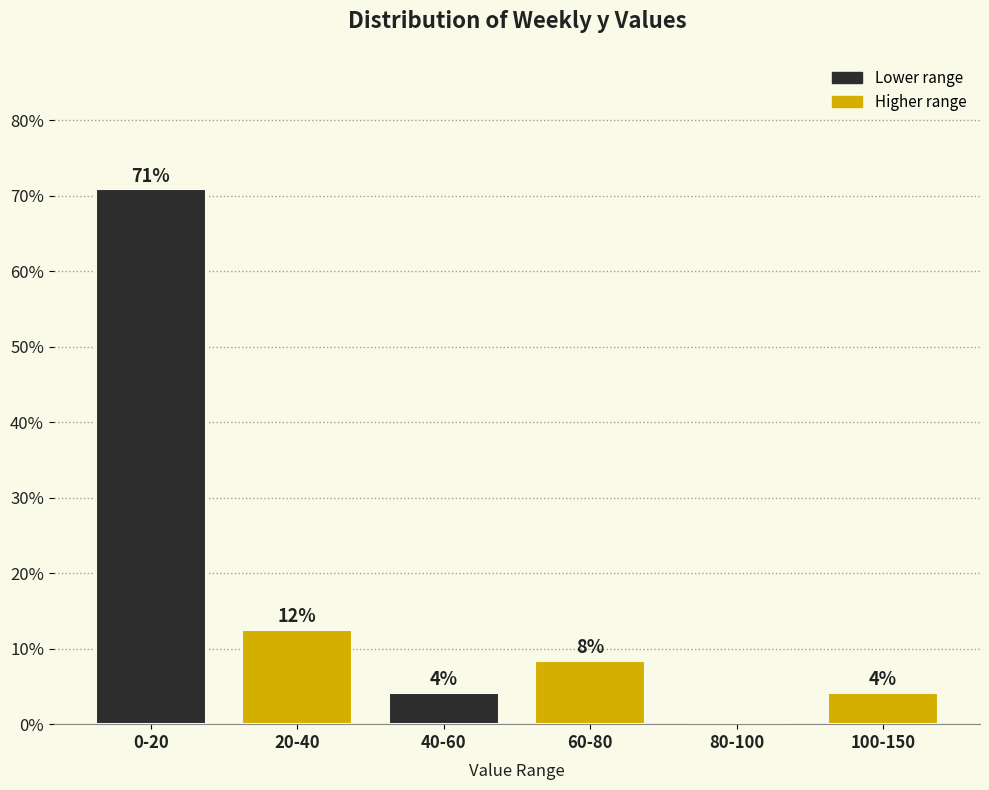

Are the bars horizontal?

No